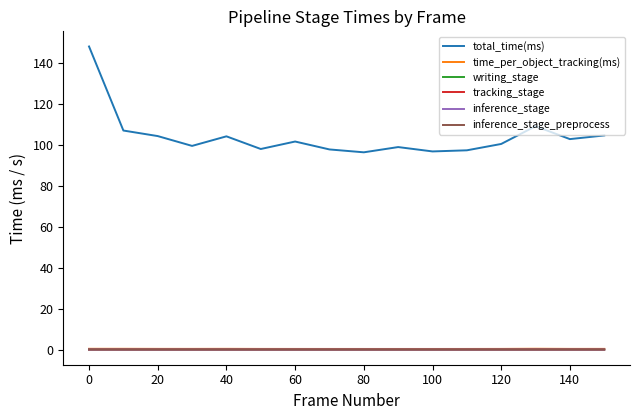

Which series has the largest total across all categories?

total_time(ms)